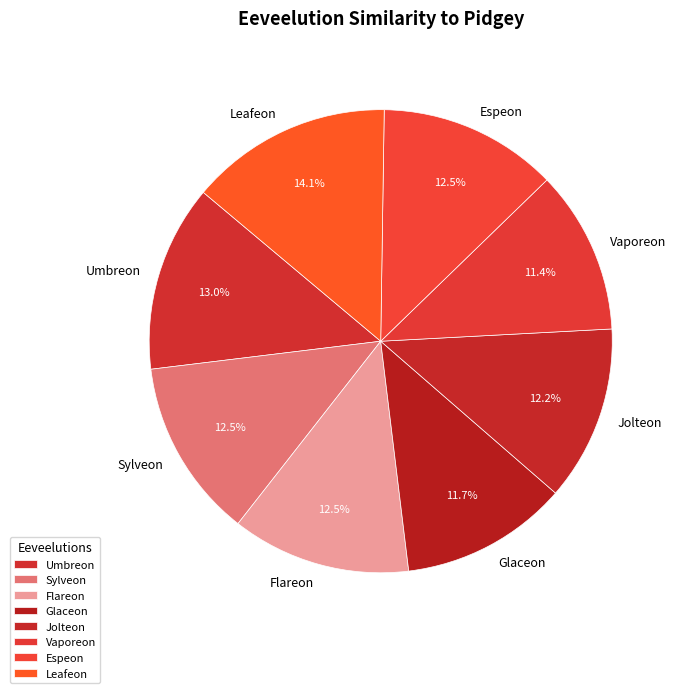

What is the total percentage of Sylveon and Vaporeon?

23.9%